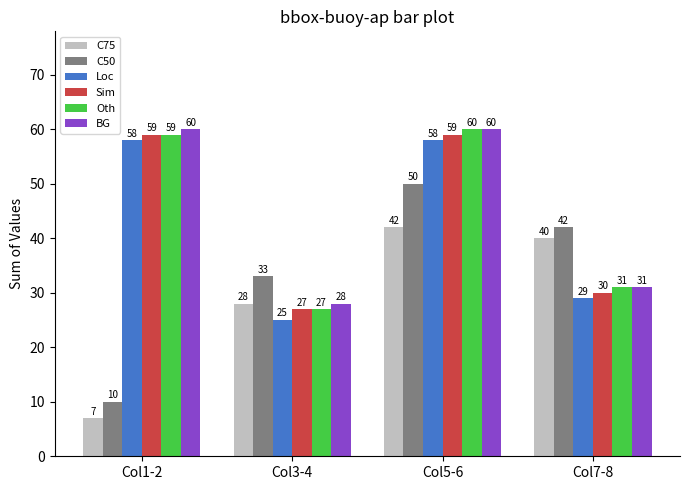

Where is Loc nearest to the value 41?

Col7-8